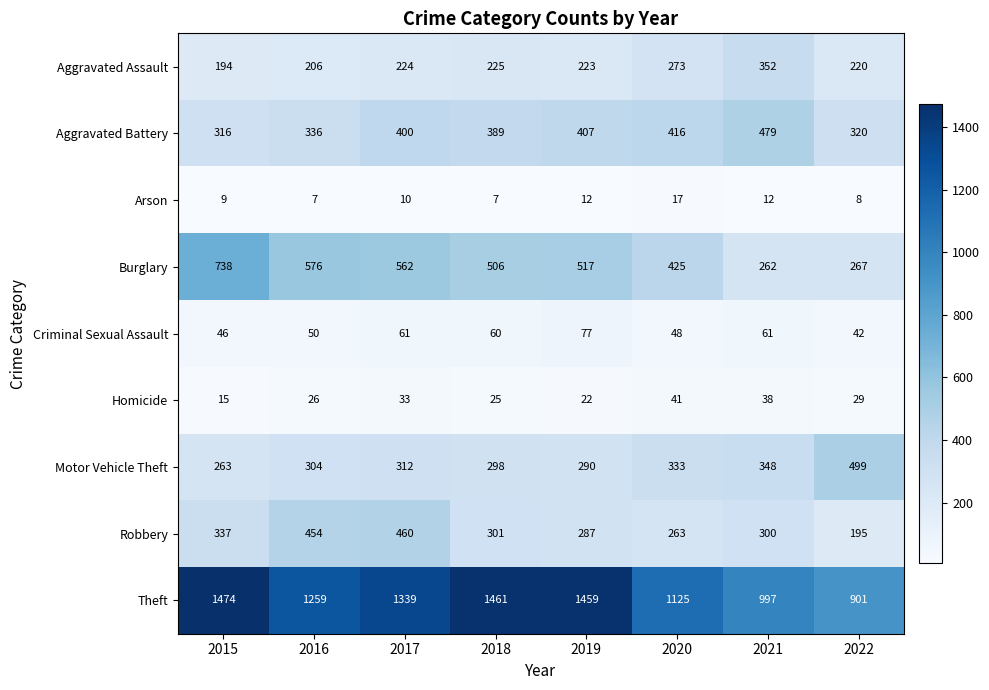

What value does the Robbery series have at 2022, to the nearest 50?

200